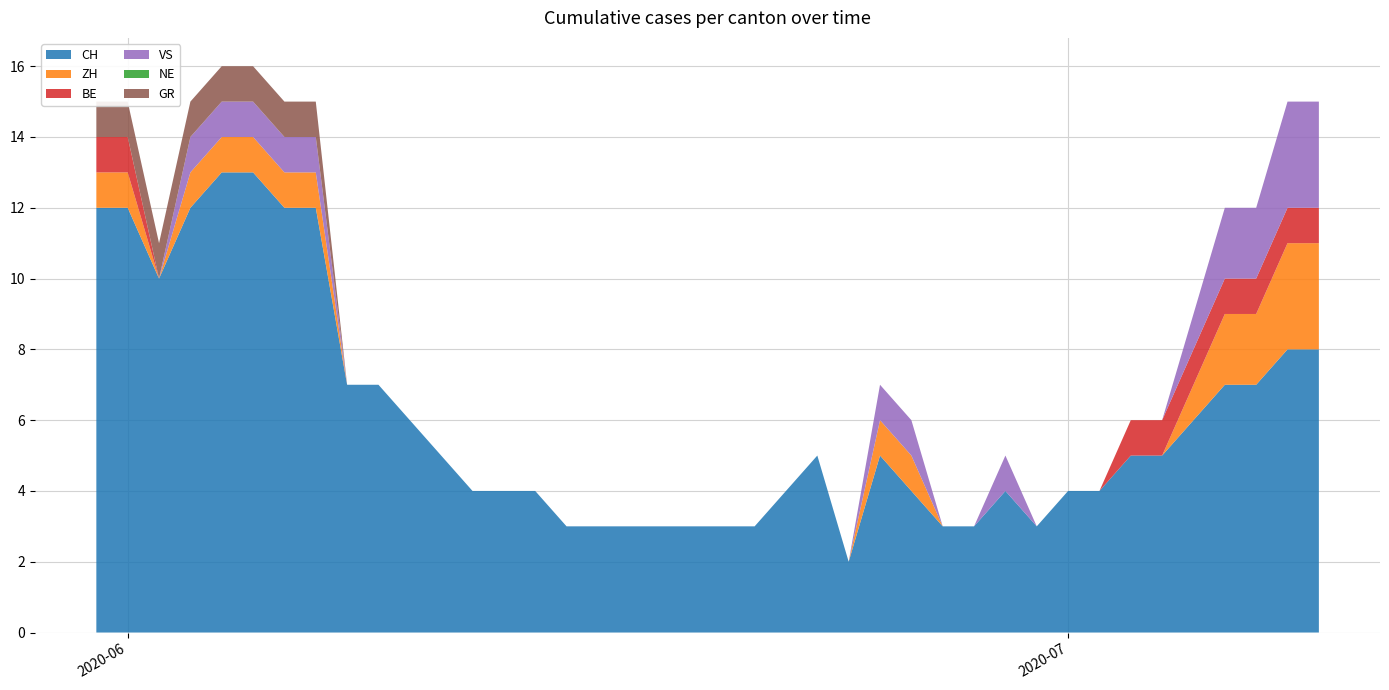

Reading right to left, list all the values displayed in this chart.

CH: 2020-07-09=8	2020-07-08=8	2020-07-07=7	2020-07-06=7	2020-07-05=6	2020-07-04=5	2020-07-03=5	2020-07-02=4	2020-07-01=4	2020-06-30=3	2020-06-29=4	2020-06-28=3	2020-06-27=3	2020-06-26=4	2020-06-25=5	2020-06-24=2	2020-06-23=5	2020-06-22=4	2020-06-21=3	2020-06-20=3	2020-06-19=3	2020-06-18=3	2020-06-17=3	2020-06-16=3	2020-06-15=3	2020-06-14=4	2020-06-13=4	2020-06-12=4	2020-06-11=5	2020-06-10=6	2020-06-09=7	2020-06-08=7	2020-06-07=12	2020-06-06=12	2020-06-05=13	2020-06-04=13	2020-06-03=12	2020-06-02=10	2020-06-01=12	2020-05-31=12
ZH: 2020-07-09=3	2020-07-08=3	2020-07-07=2	2020-07-06=2	2020-07-05=1	2020-07-04=0	2020-07-03=0	2020-07-02=0	2020-07-01=0	2020-06-30=0	2020-06-29=0	2020-06-28=0	2020-06-27=0	2020-06-26=1	2020-06-25=1	2020-06-24=0	2020-06-23=0	2020-06-22=0	2020-06-21=0	2020-06-20=0	2020-06-19=0	2020-06-18=0	2020-06-17=0	2020-06-16=0	2020-06-15=0	2020-06-14=0	2020-06-13=0	2020-06-12=0	2020-06-11=0	2020-06-10=0	2020-06-09=0	2020-06-08=0	2020-06-07=1	2020-06-06=1	2020-06-05=1	2020-06-04=1	2020-06-03=1	2020-06-02=0	2020-06-01=1	2020-05-31=1
BE: 2020-07-09=1	2020-07-08=1	2020-07-07=1	2020-07-06=1	2020-07-05=1	2020-07-04=1	2020-07-03=1	2020-07-02=0	2020-07-01=0	2020-06-30=0	2020-06-29=0	2020-06-28=0	2020-06-27=0	2020-06-26=0	2020-06-25=0	2020-06-24=0	2020-06-23=0	2020-06-22=0	2020-06-21=0	2020-06-20=0	2020-06-19=0	2020-06-18=0	2020-06-17=0	2020-06-16=0	2020-06-15=0	2020-06-14=0	2020-06-13=0	2020-06-12=0	2020-06-11=0	2020-06-10=0	2020-06-09=0	2020-06-08=0	2020-06-07=0	2020-06-06=0	2020-06-05=0	2020-06-04=0	2020-06-03=0	2020-06-02=0	2020-06-01=1	2020-05-31=1
VS: 2020-07-09=3	2020-07-08=3	2020-07-07=2	2020-07-06=2	2020-07-05=1	2020-07-04=0	2020-07-03=0	2020-07-02=0	2020-07-01=0	2020-06-30=0	2020-06-29=1	2020-06-28=0	2020-06-27=0	2020-06-26=1	2020-06-25=1	2020-06-24=0	2020-06-23=0	2020-06-22=0	2020-06-21=0	2020-06-20=0	2020-06-19=0	2020-06-18=0	2020-06-17=0	2020-06-16=0	2020-06-15=0	2020-06-14=0	2020-06-13=0	2020-06-12=0	2020-06-11=0	2020-06-10=0	2020-06-09=0	2020-06-08=0	2020-06-07=1	2020-06-06=1	2020-06-05=1	2020-06-04=1	2020-06-03=1	2020-06-02=0	2020-06-01=0	2020-05-31=0
NE: 2020-07-09=0	2020-07-08=0	2020-07-07=0	2020-07-06=0	2020-07-05=0	2020-07-04=0	2020-07-03=0	2020-07-02=0	2020-07-01=0	2020-06-30=0	2020-06-29=0	2020-06-28=0	2020-06-27=0	2020-06-26=0	2020-06-25=0	2020-06-24=0	2020-06-23=0	2020-06-22=0	2020-06-21=0	2020-06-20=0	2020-06-19=0	2020-06-18=0	2020-06-17=0	2020-06-16=0	2020-06-15=0	2020-06-14=0	2020-06-13=0	2020-06-12=0	2020-06-11=0	2020-06-10=0	2020-06-09=0	2020-06-08=0	2020-06-07=0	2020-06-06=0	2020-06-05=0	2020-06-04=0	2020-06-03=0	2020-06-02=0	2020-06-01=0	2020-05-31=0
GR: 2020-07-09=0	2020-07-08=0	2020-07-07=0	2020-07-06=0	2020-07-05=0	2020-07-04=0	2020-07-03=0	2020-07-02=0	2020-07-01=0	2020-06-30=0	2020-06-29=0	2020-06-28=0	2020-06-27=0	2020-06-26=0	2020-06-25=0	2020-06-24=0	2020-06-23=0	2020-06-22=0	2020-06-21=0	2020-06-20=0	2020-06-19=0	2020-06-18=0	2020-06-17=0	2020-06-16=0	2020-06-15=0	2020-06-14=0	2020-06-13=0	2020-06-12=0	2020-06-11=0	2020-06-10=0	2020-06-09=0	2020-06-08=0	2020-06-07=1	2020-06-06=1	2020-06-05=1	2020-06-04=1	2020-06-03=1	2020-06-02=1	2020-06-01=1	2020-05-31=1